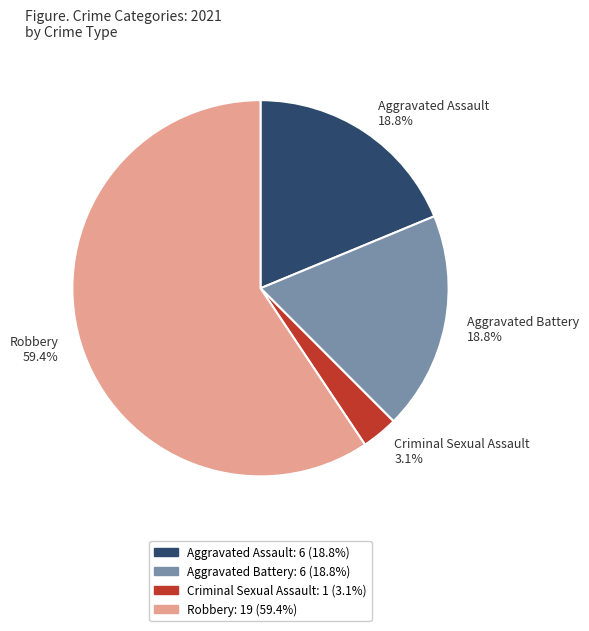

Which category has the biggest portion of the pie?

Robbery